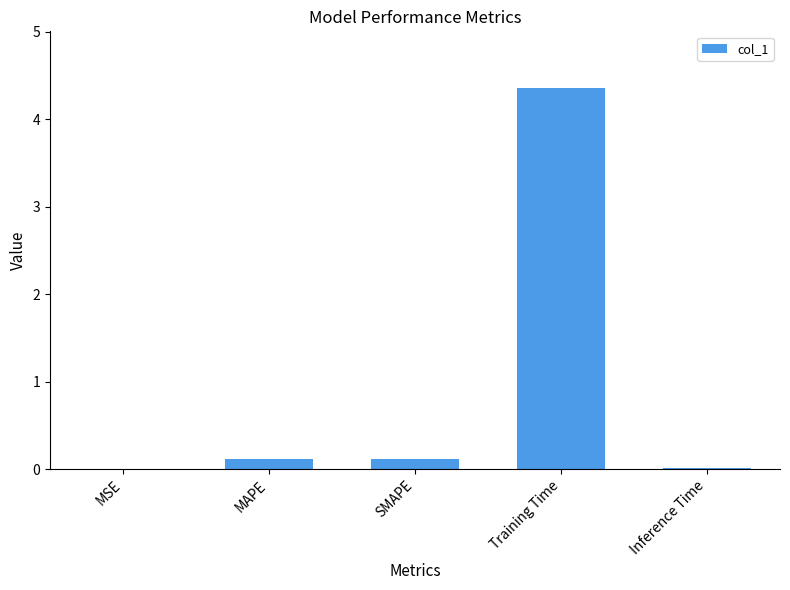

What is the change in value from MAPE to Inference Time?

-0.1